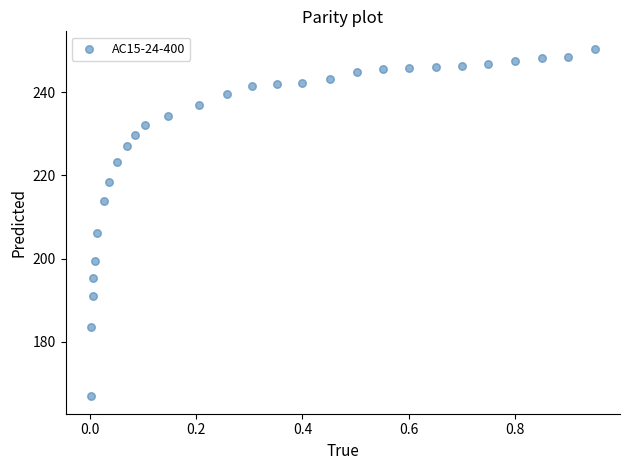

What is the range of Y values (max minus min)?

83.5